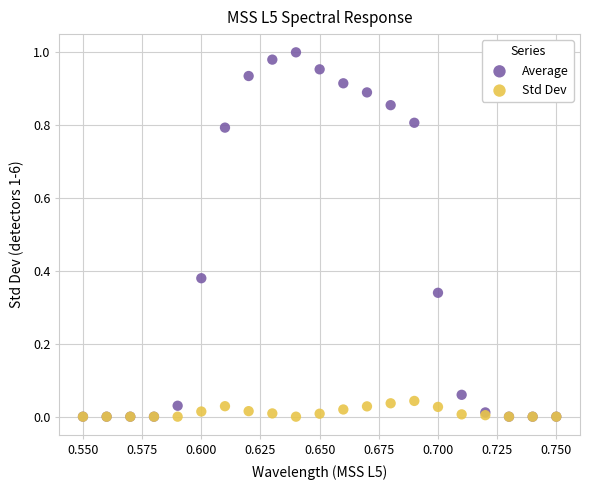

What are all the series names shown in the legend?

Average, Std Dev